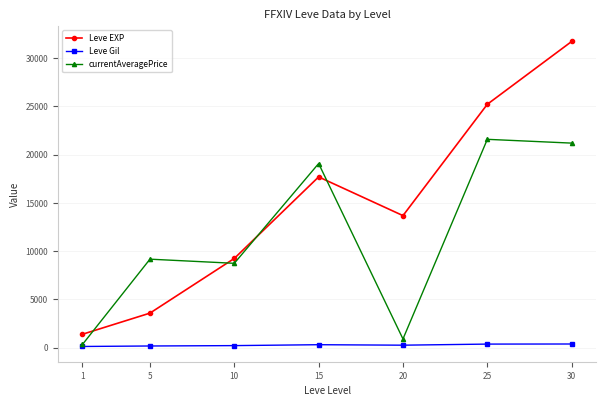

Where does the currentAveragePrice series first go above 9165?

5